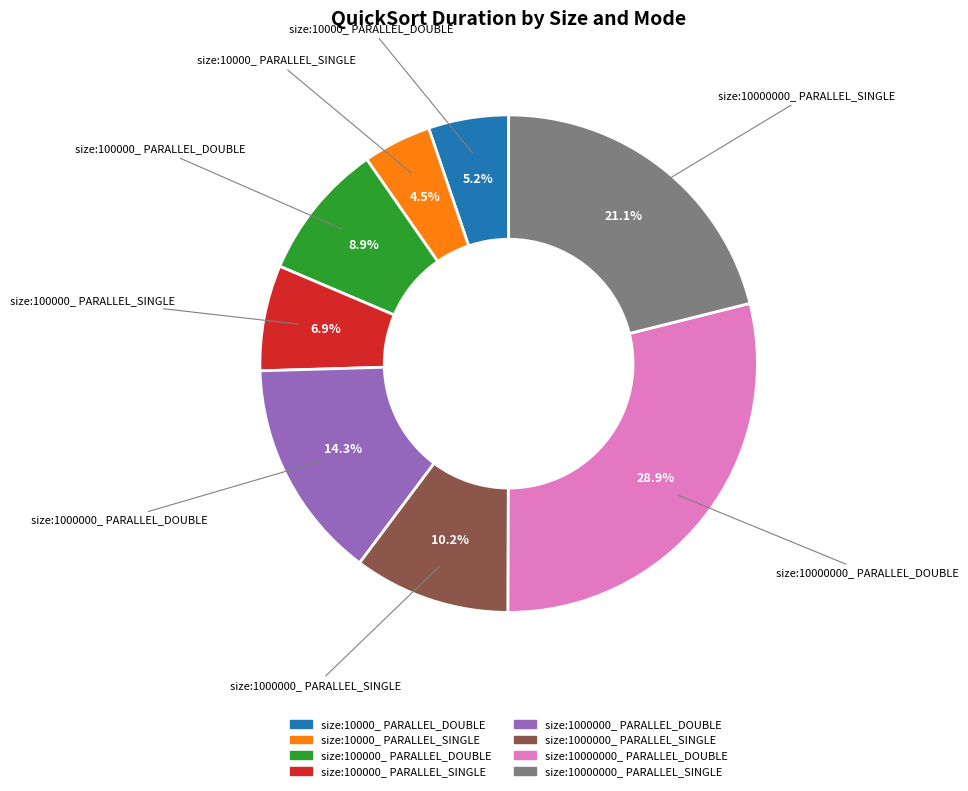

Approximately how many times larger is the value at size:10000_ PARALLEL_DOUBLE compared to size:1000000_ PARALLEL_SINGLE?

0.5